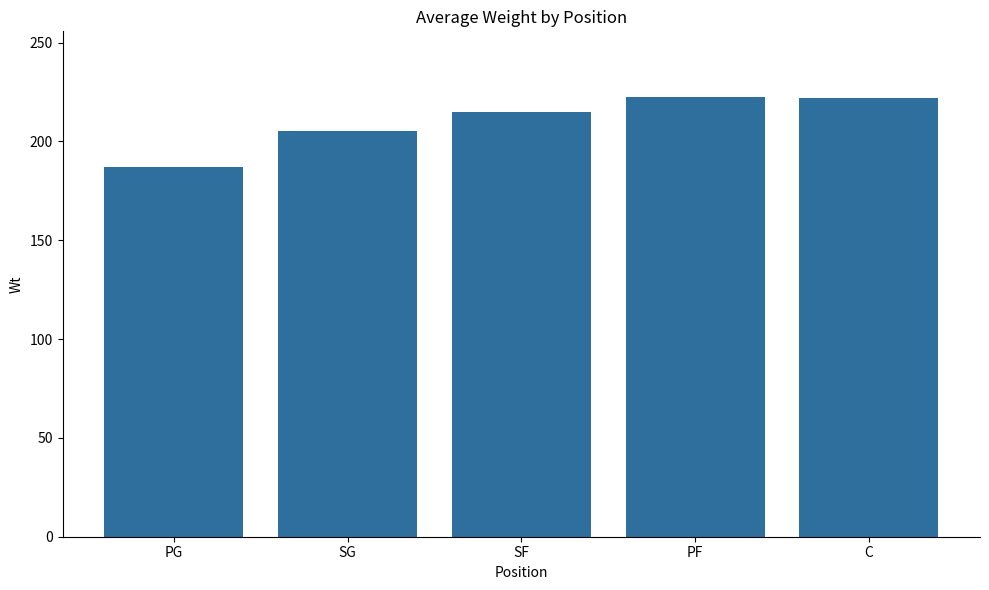

What is the label of the 1st bar from the right?

C